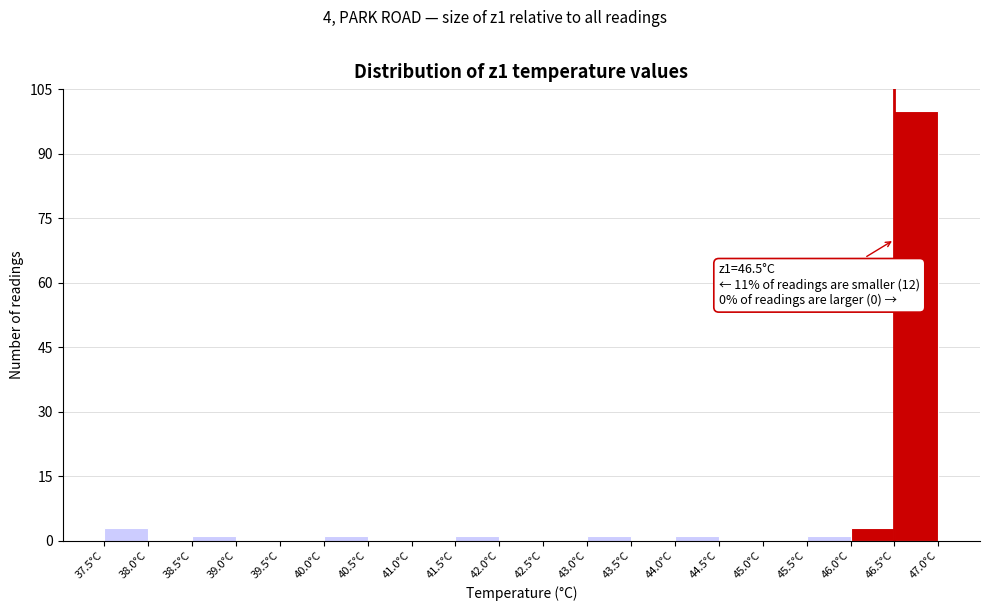

Which range on the x-axis has the tallest bar?

46.5 to 47.0